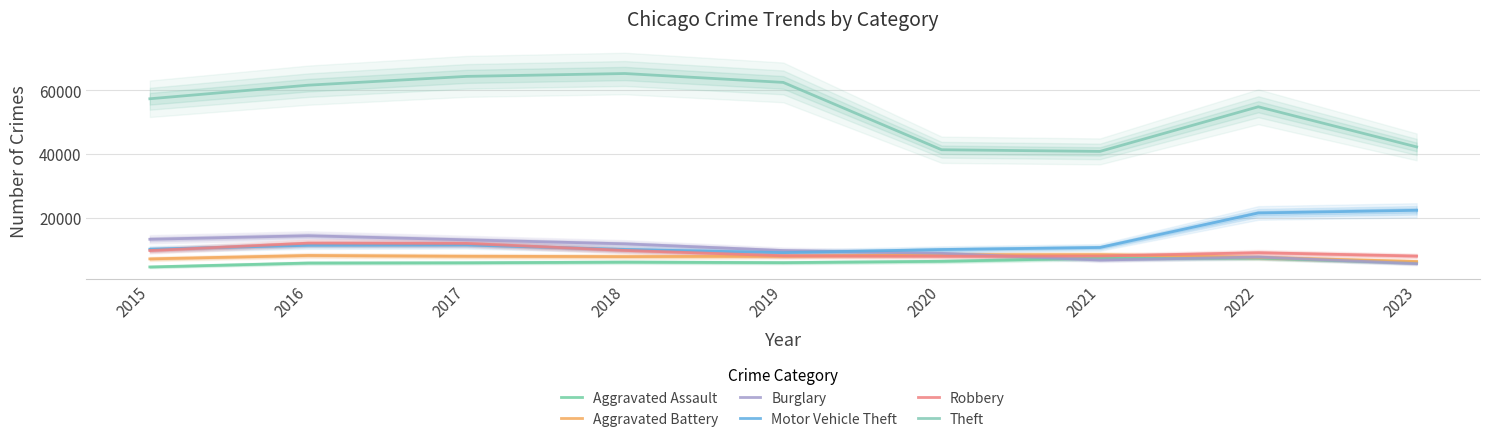

What is the difference between the maximum and second lowest values in the Burglary series?

7630